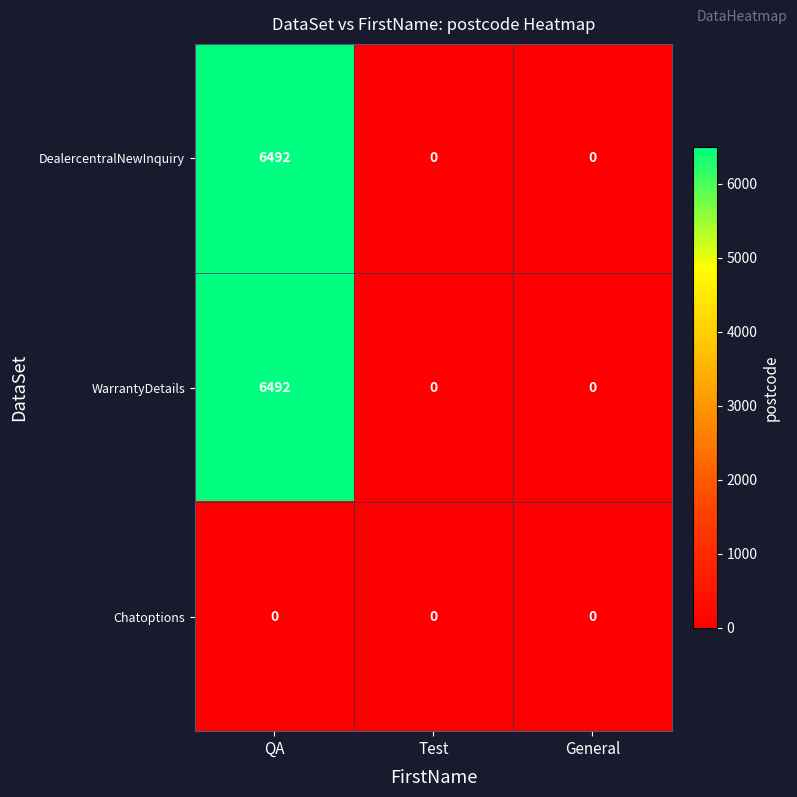

At which category does the chart reach its peak across all series?

QA